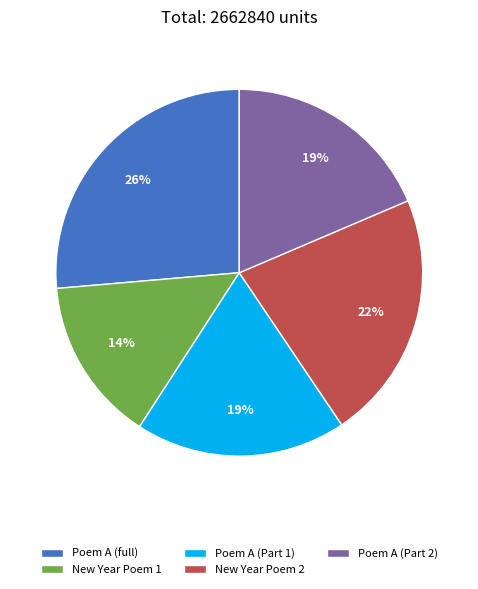

Which category has the biggest portion of the pie?

Poem A (full)